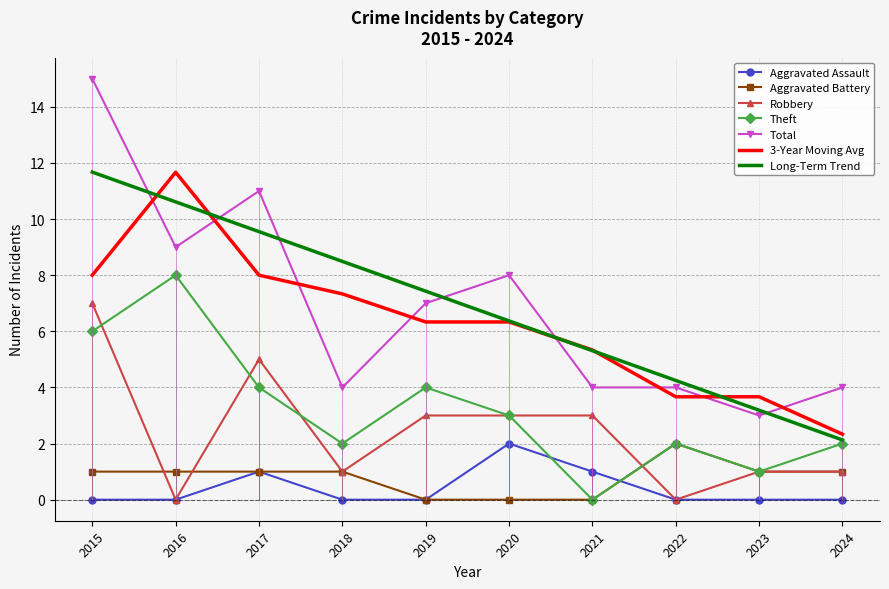

Rank the categories by Total value from highest to lowest.

2015, 2017, 2016, 2020, 2019, 2018, 2021, 2022, 2024, 2023